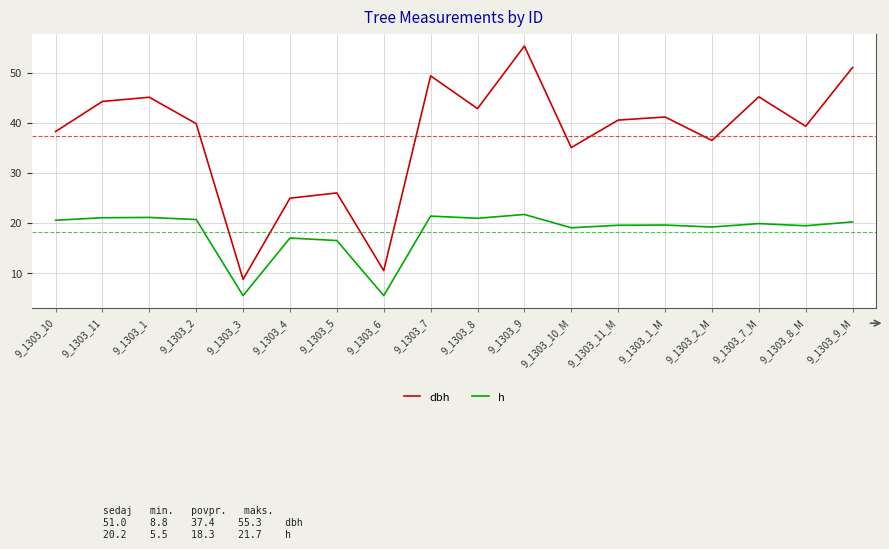

At which label is dbh closest to 32?

9_1303_10_M